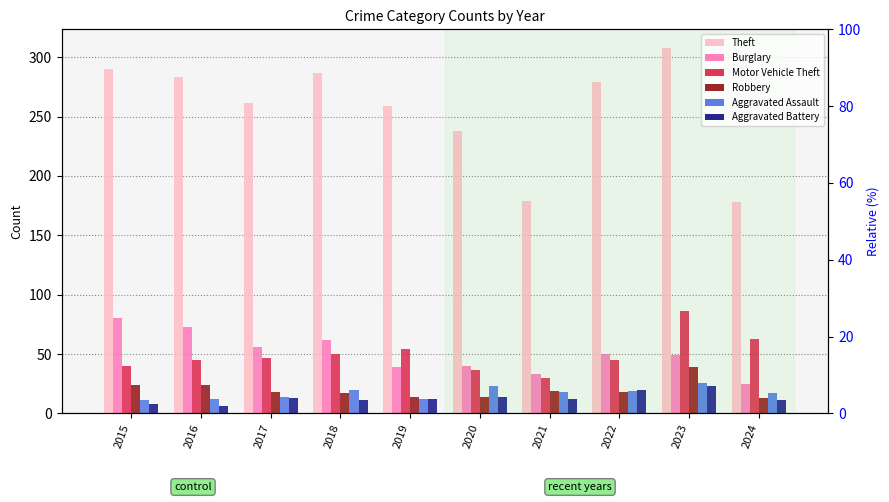

Rank the series by their maximum value, from highest to lowest.

Theft, Motor Vehicle Theft, Burglary, Robbery, Aggravated Assault, Aggravated Battery